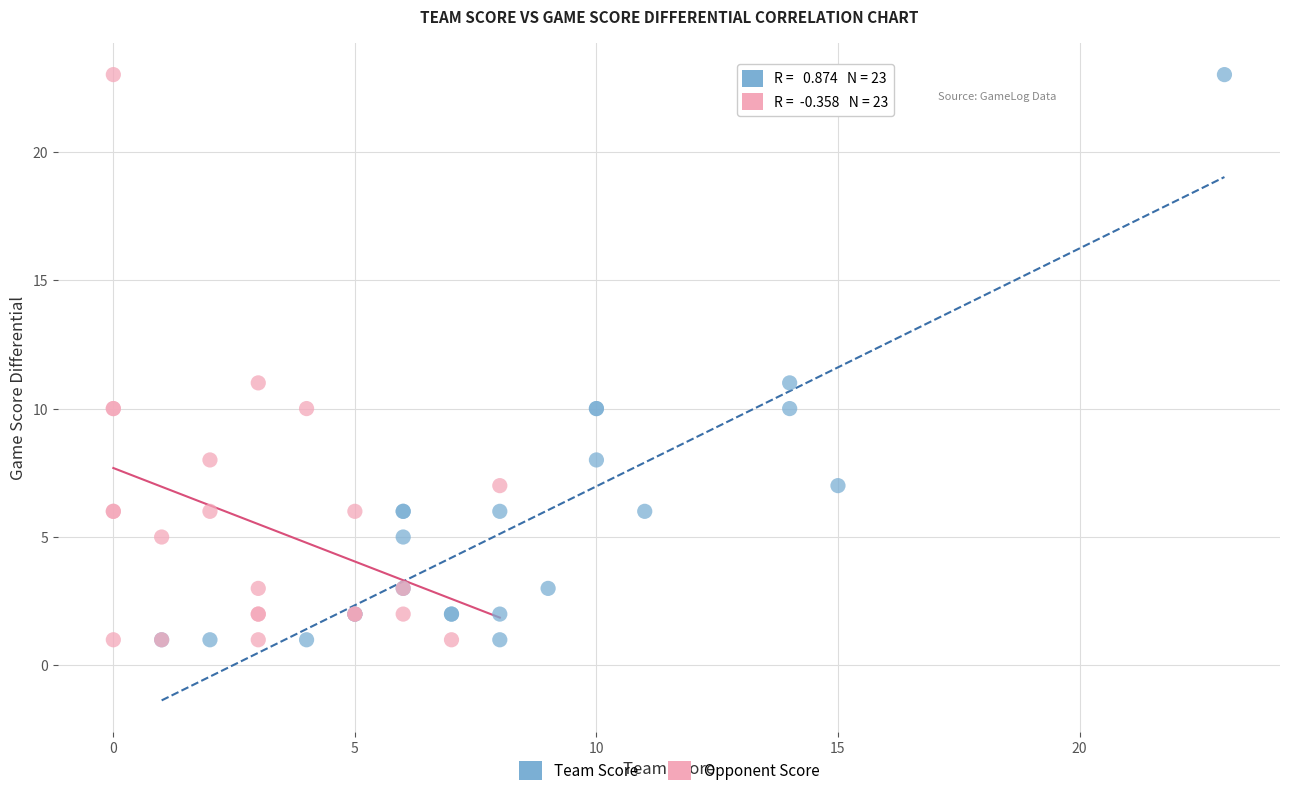

What are all the series names shown in the legend?

Team Score, Opponent Score